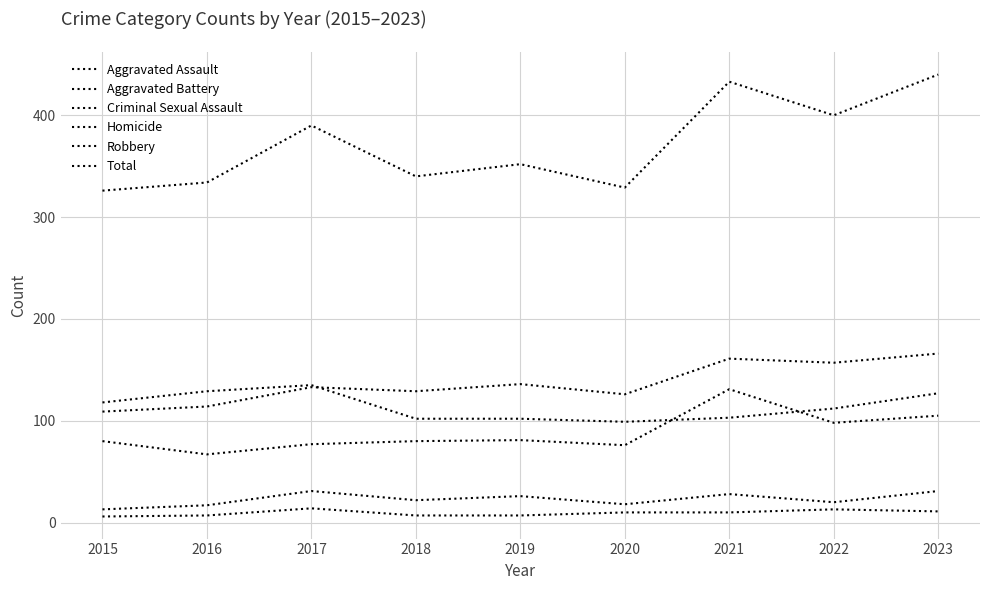

List the labels in order of Robbery value, largest first.

2017, 2016, 2023, 2015, 2022, 2021, 2018, 2019, 2020